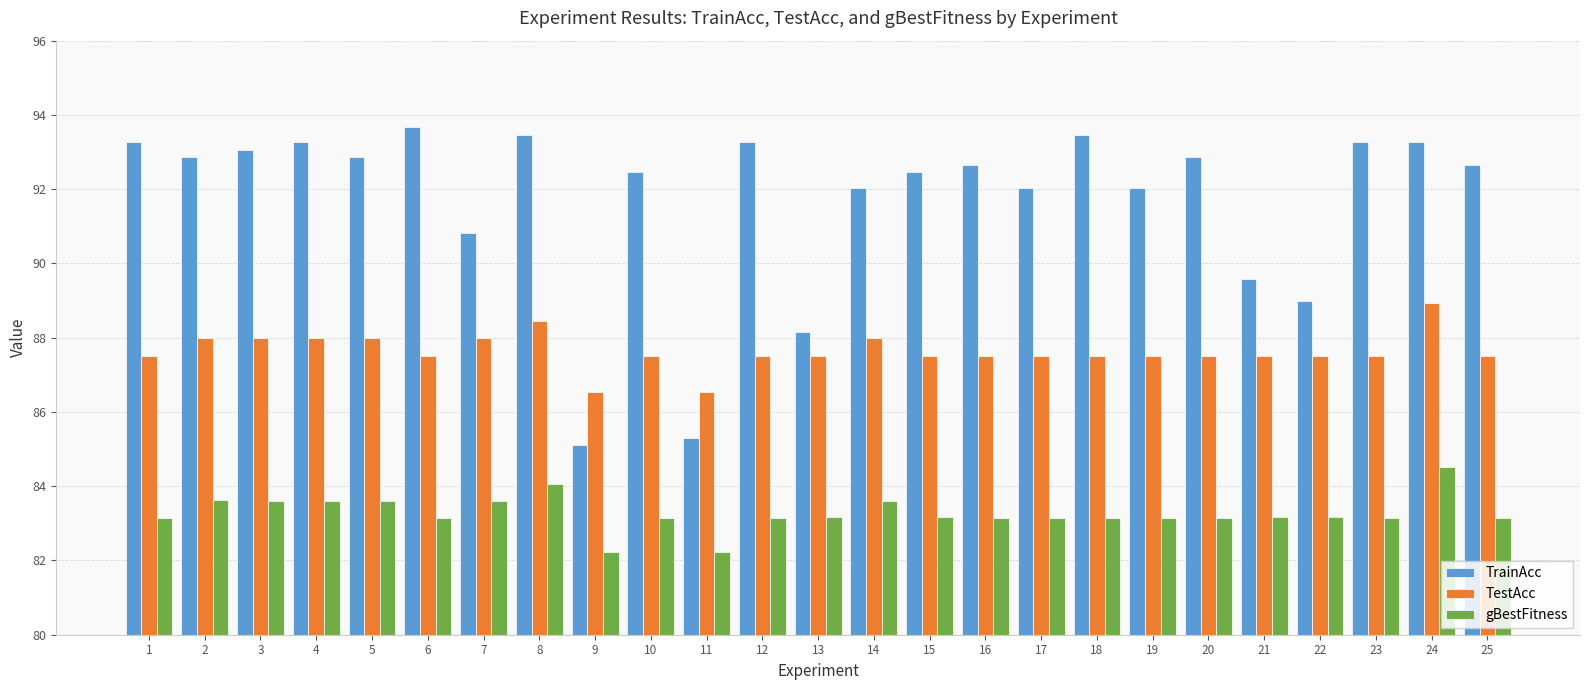

True or false: TrainAcc has a value of 45.6 at 5.

False